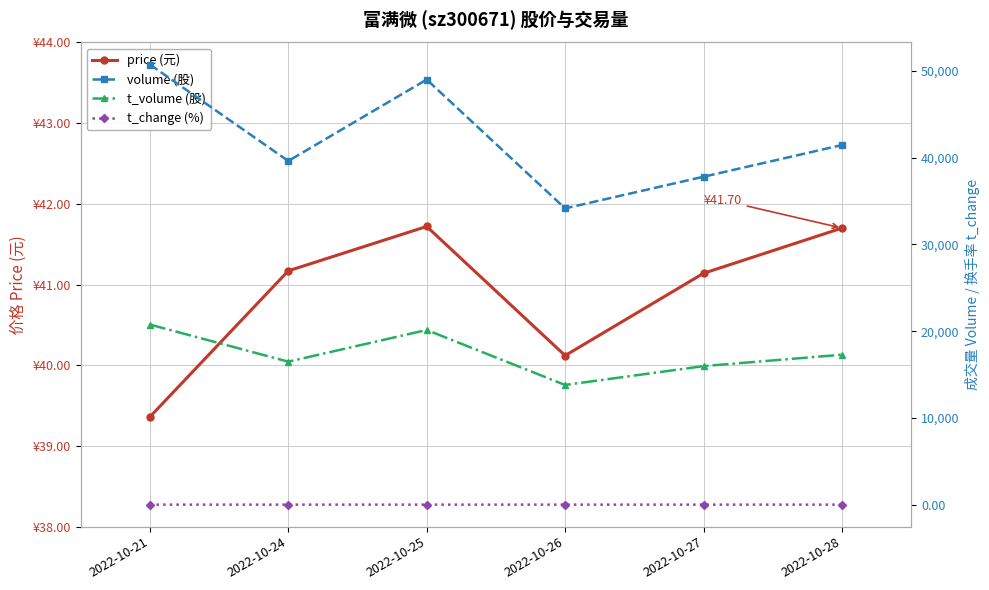

What is the sum of all volume (股) values?

252850.0